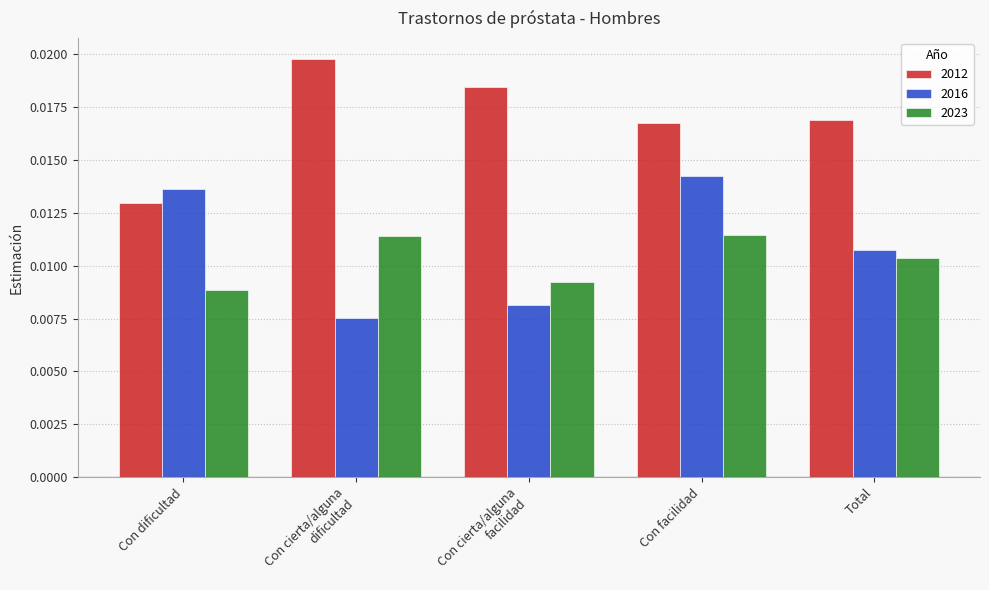

Rank the series by their maximum value, from lowest to highest.

2023, 2016, 2012